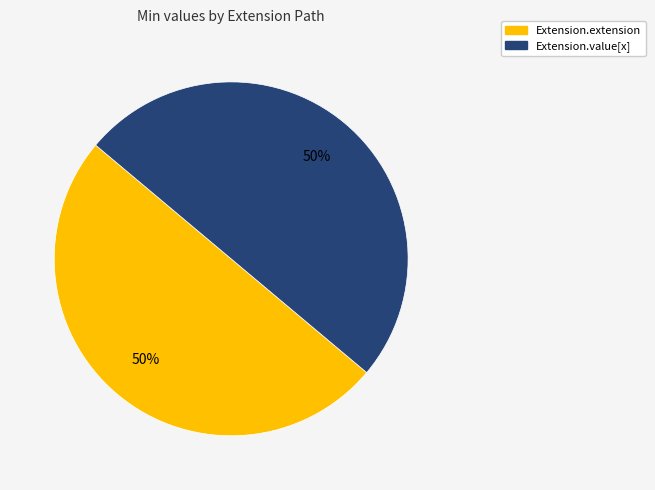

To the nearest percent, what is the average slice percentage?

50%